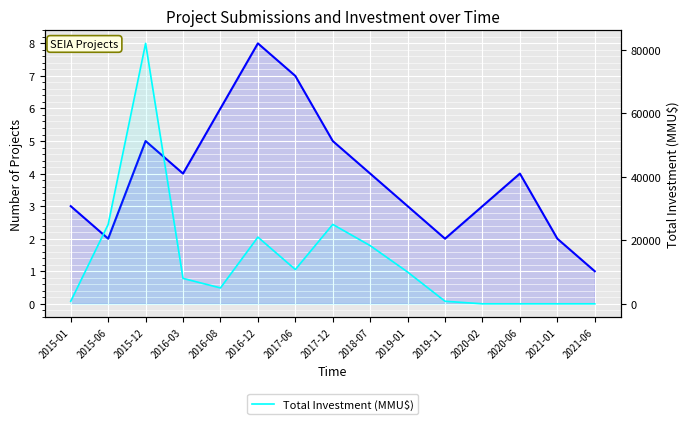

How many interior local valleys does the Number of Projects series have?

3